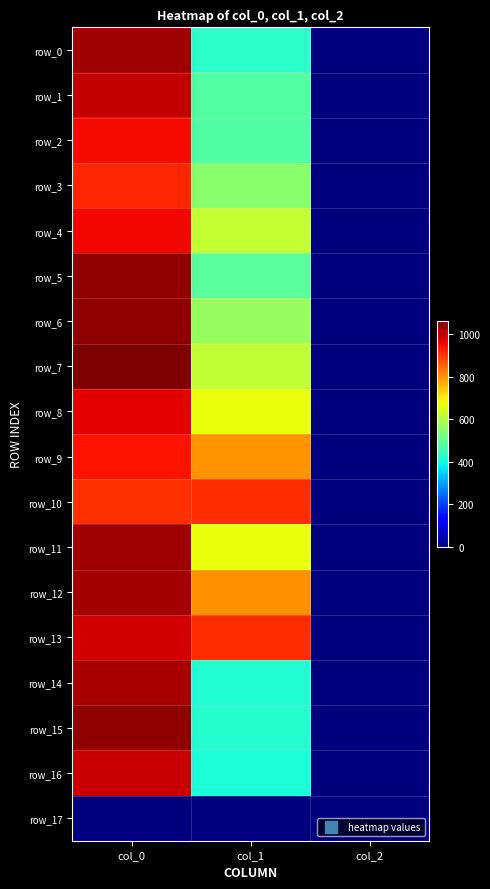

What is the total value across all series at col_1?

10233.0